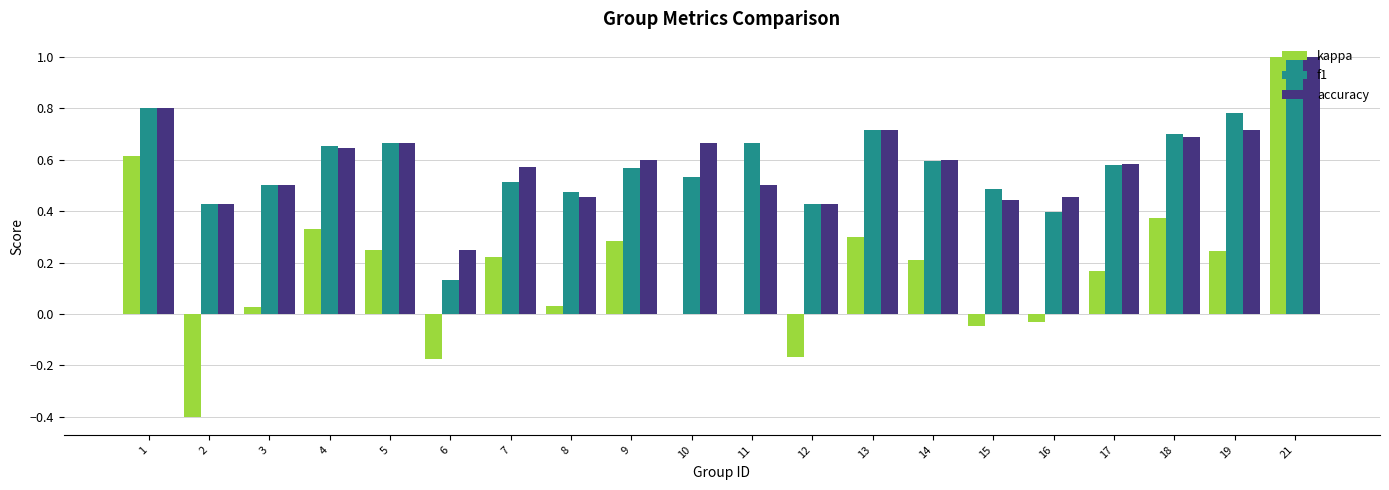

Which series changed the most between 18 and 19?

kappa